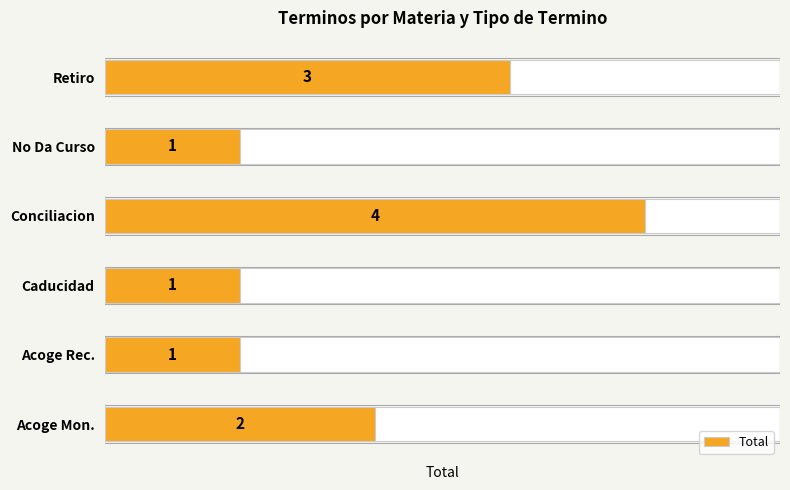

How many values are below 2?

3